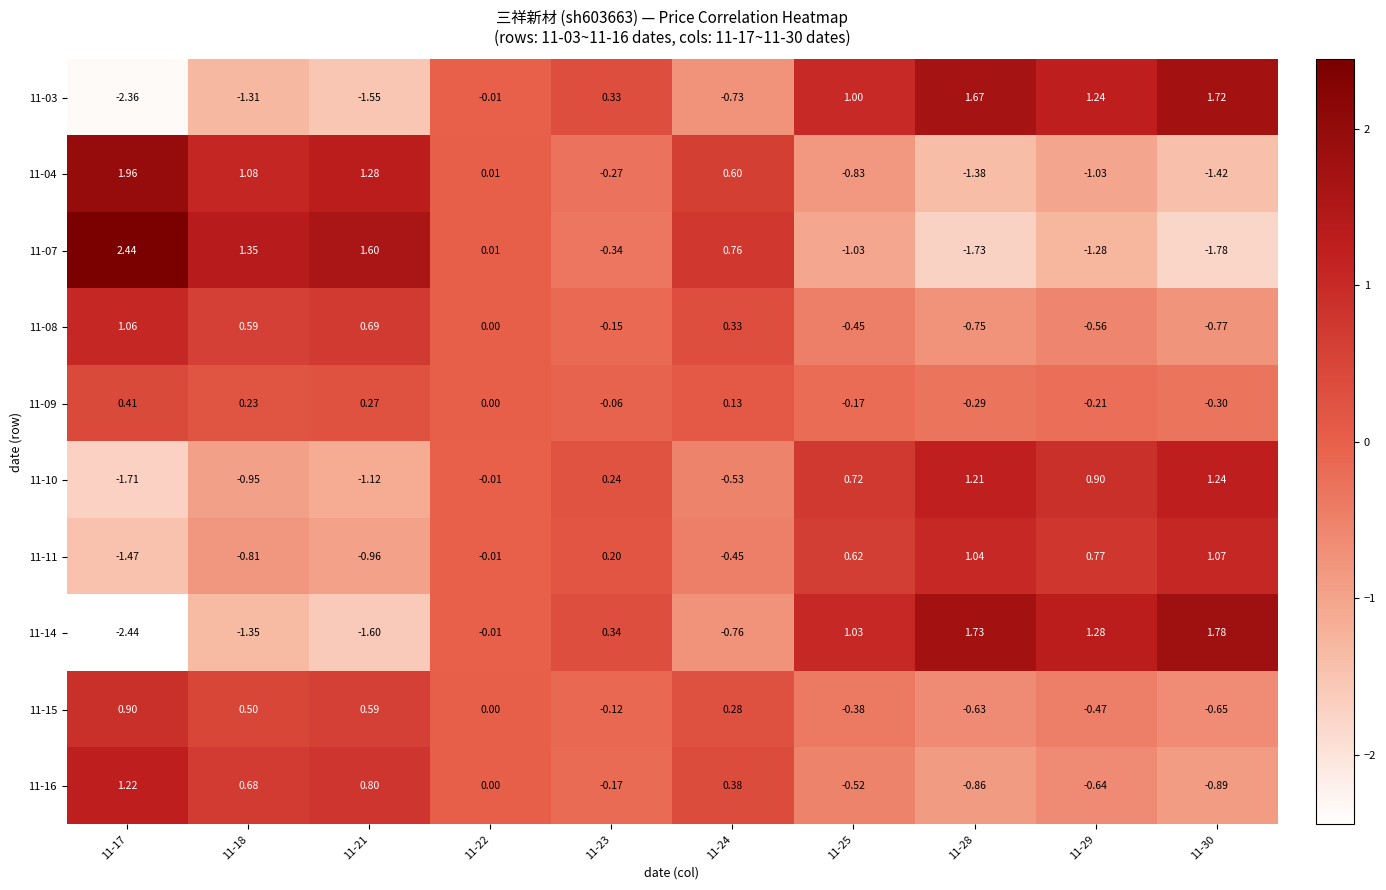

Is the value of 11-14 at 11-21 greater than the value of 11-10 at 11-17?

Yes